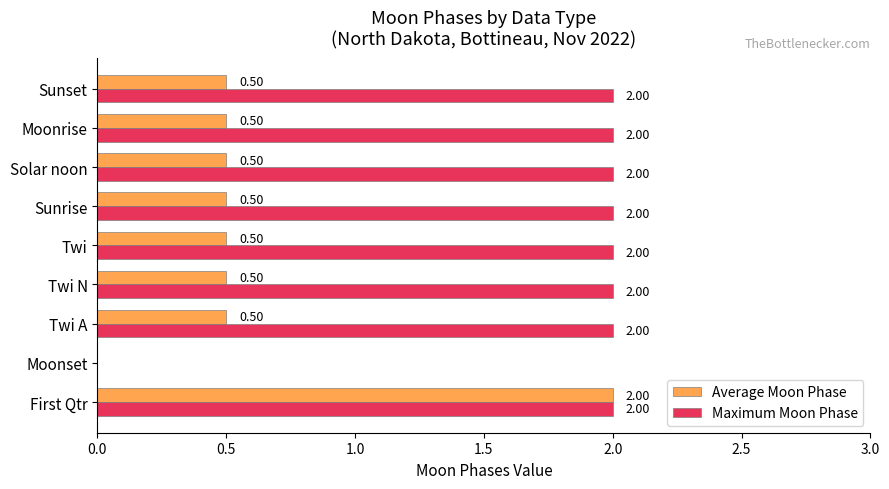

How many data points in Average Moon Phase are above 0?

8